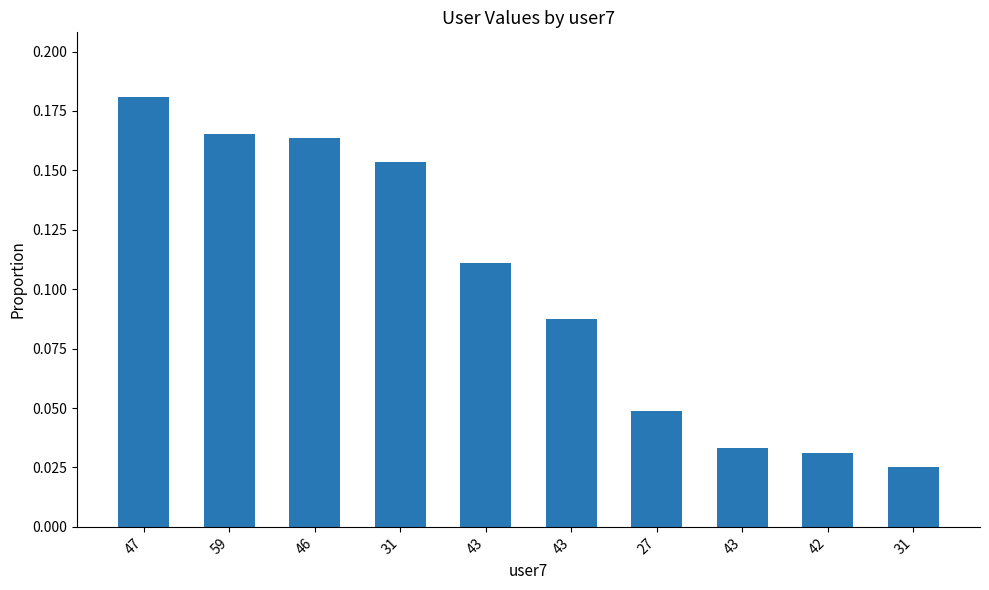

List the labels in order of value, smallest first.

31, 42, 43, 27, 43, 43, 31, 46, 59, 47